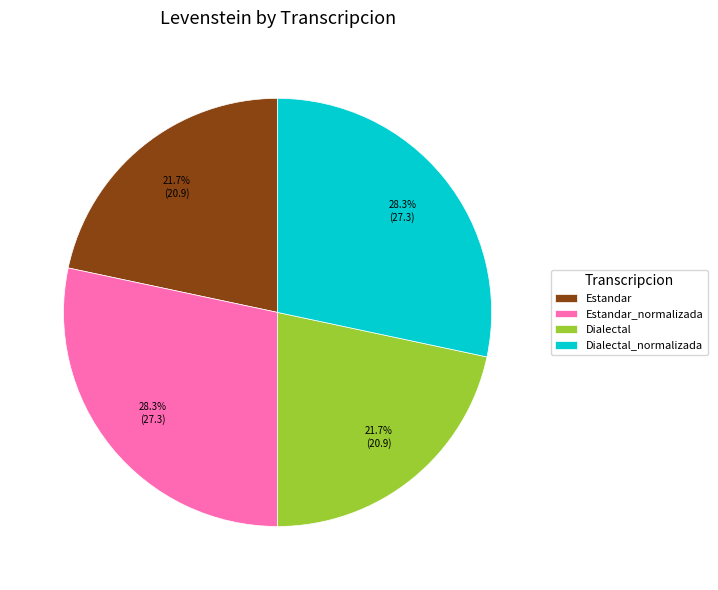

Does Estandar account for over 50% of the chart?

No